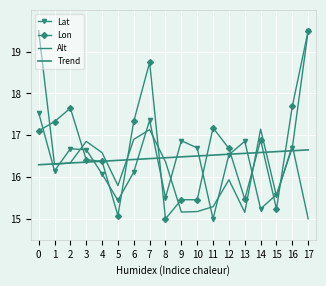

What is the difference between the maximum and minimum values in the Trend series?

0.4